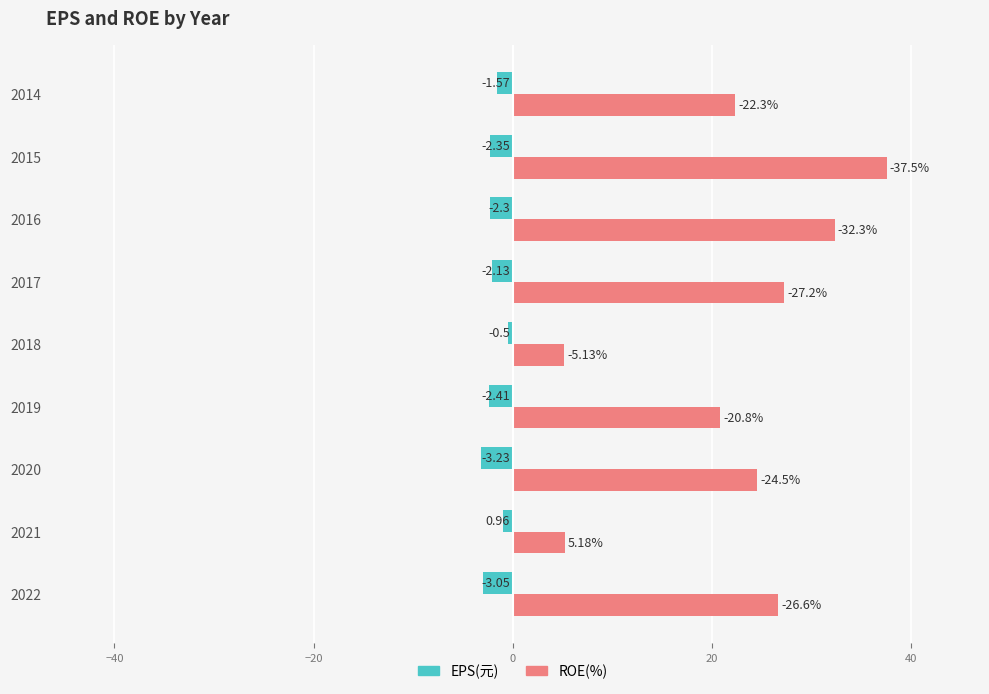

At which category does the chart reach its minimum across all series?

2020